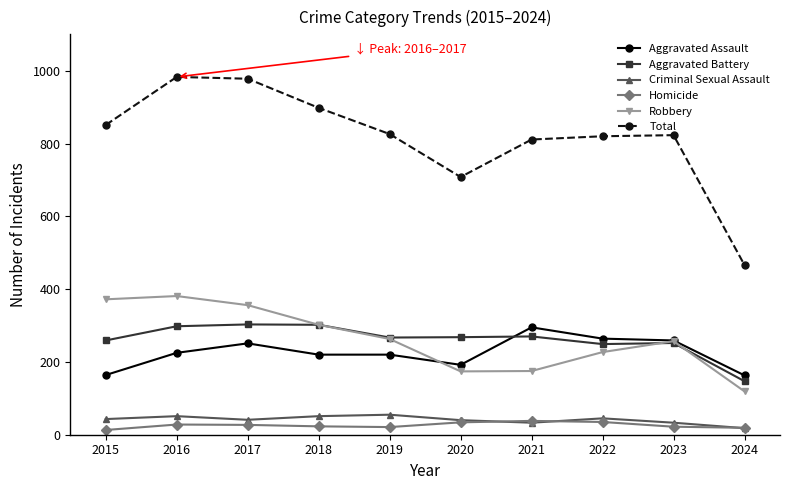

Which series changed the most between 2021 and 2022?

Robbery